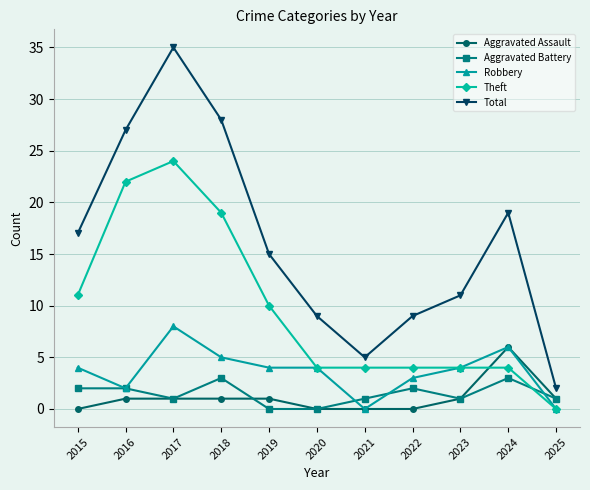

What is the difference between the maximum and minimum values in the Theft series?

24